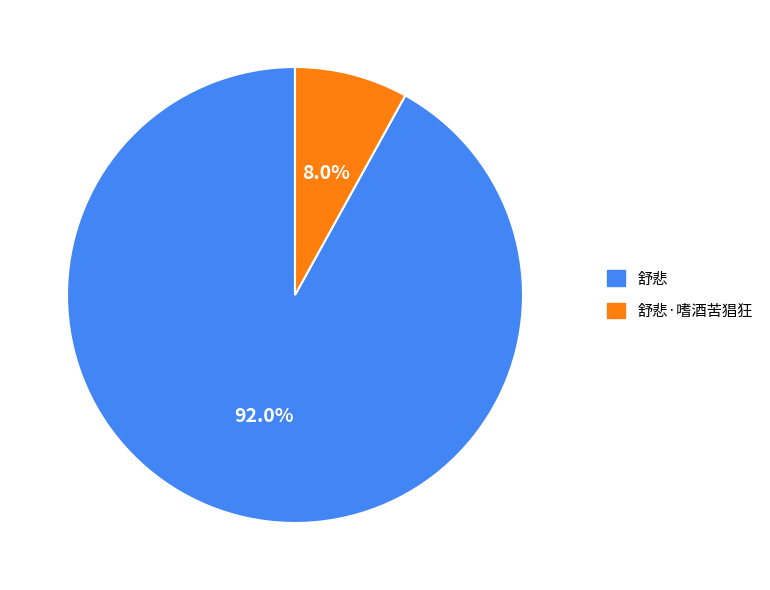

The 舒悲·嗜酒苦猖狂 slice represents 1% of the pie. True or false?

False